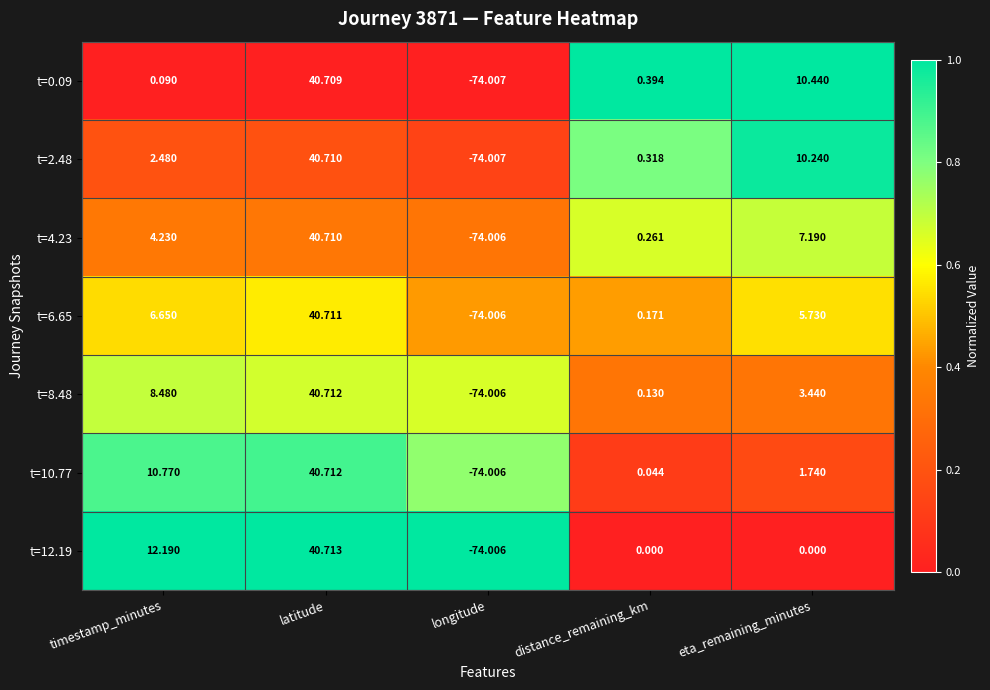

Count the number of categories in the chart.

5